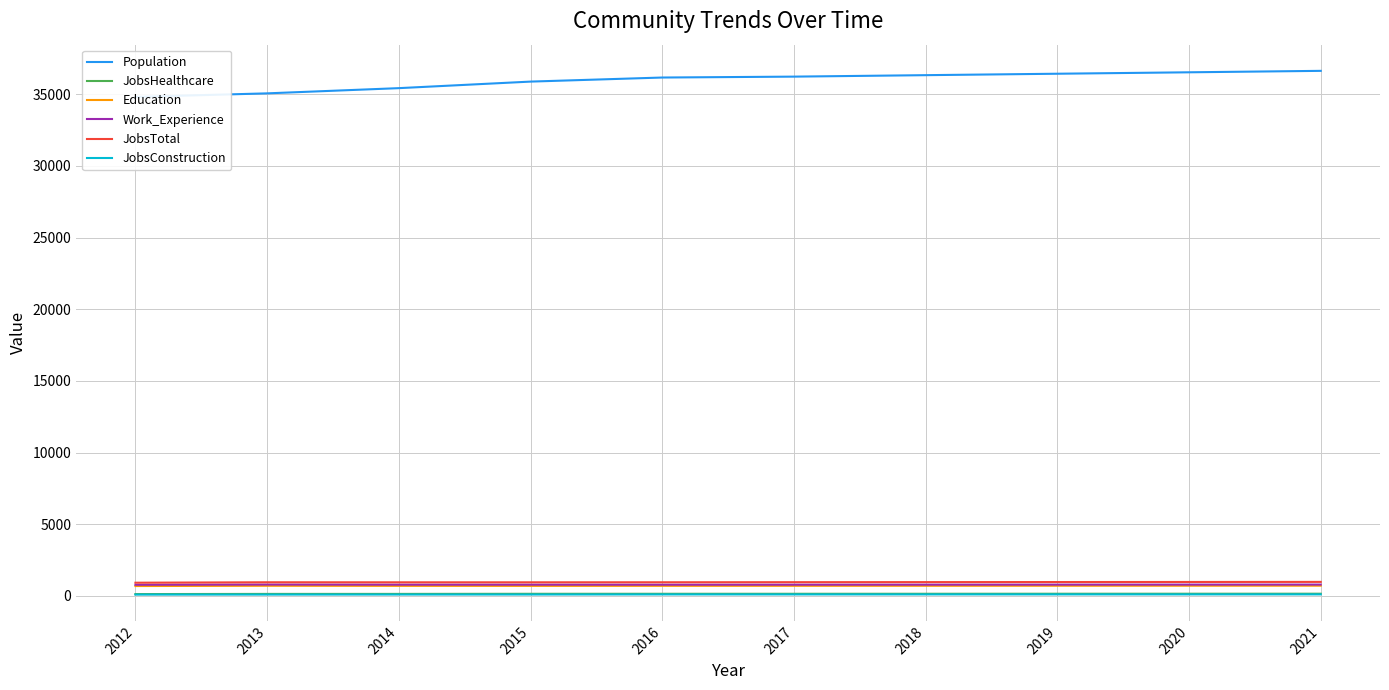

The value of Work_Experience at 2012 is 769. True or false?

True